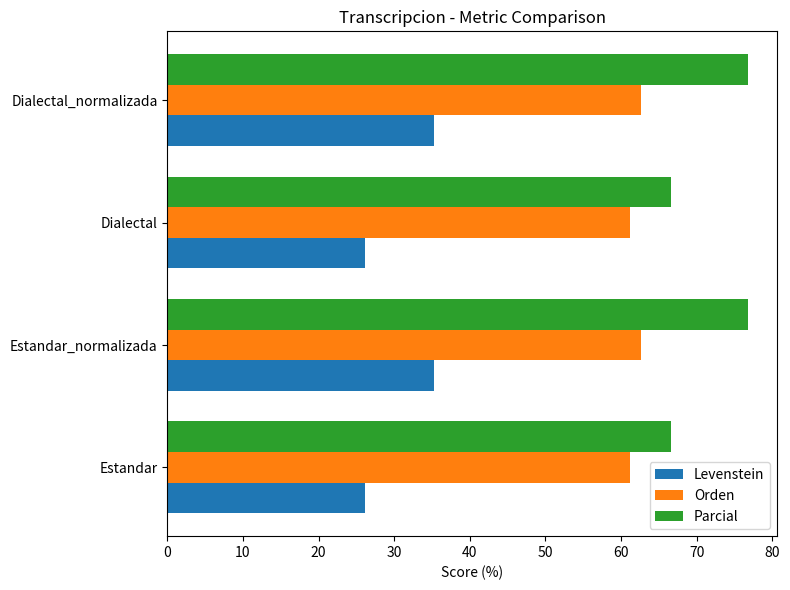

What are all the series names shown in the legend?

Levenstein, Orden, Parcial